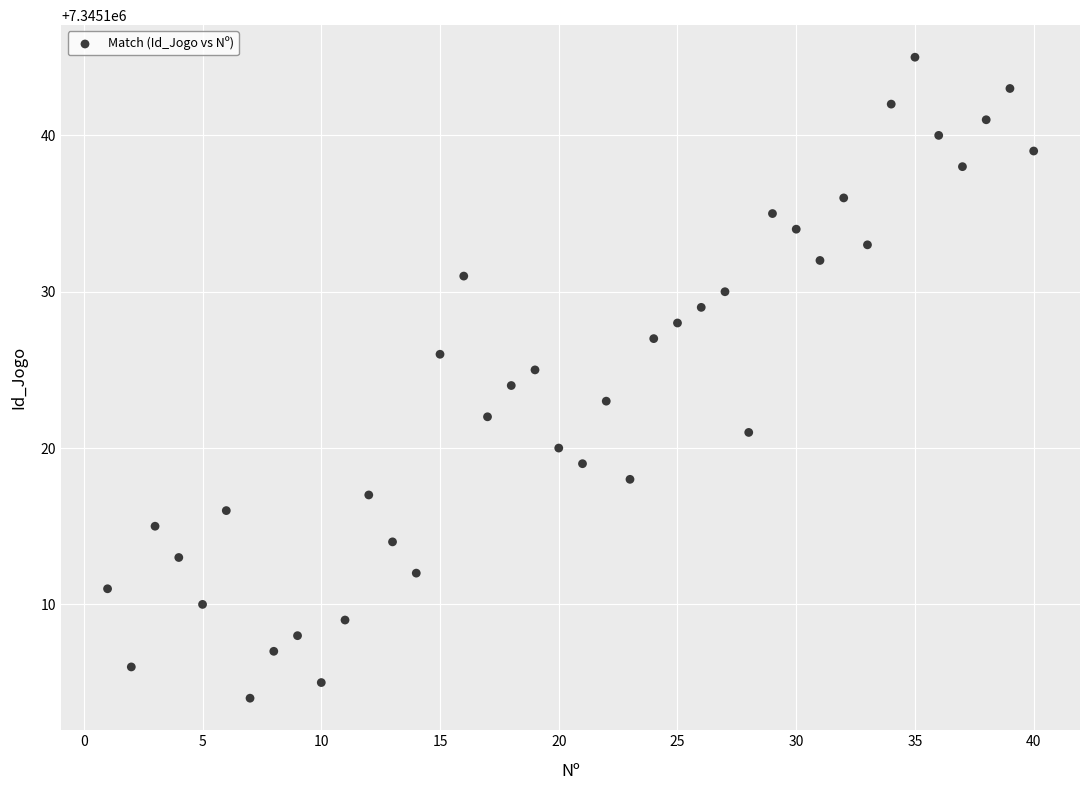

What is the range of X values (max minus min)?

39